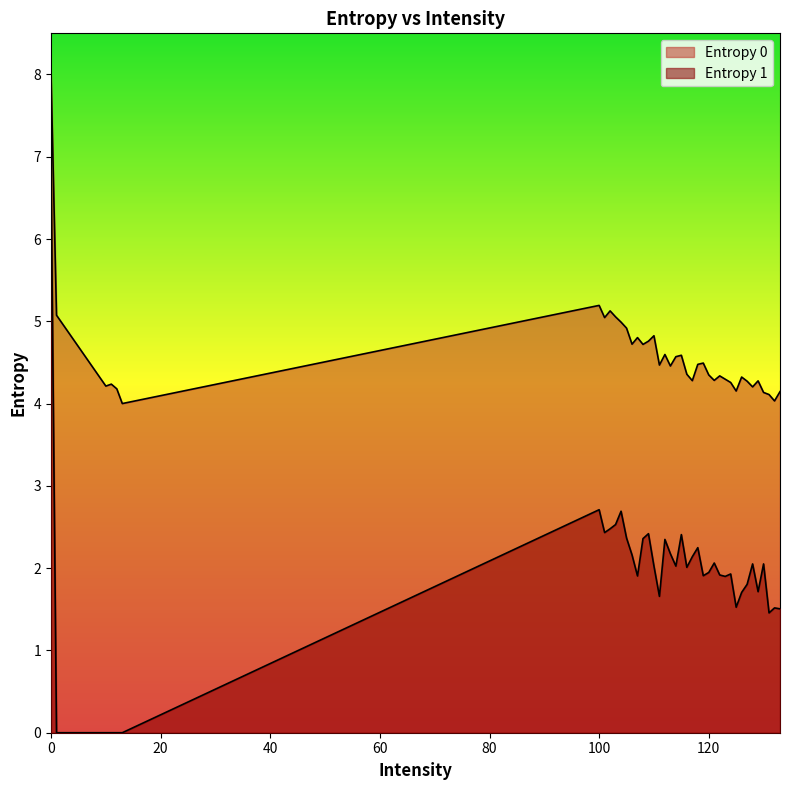

What is the sum of the Entropy 1 values at 13 and 0?

6.8